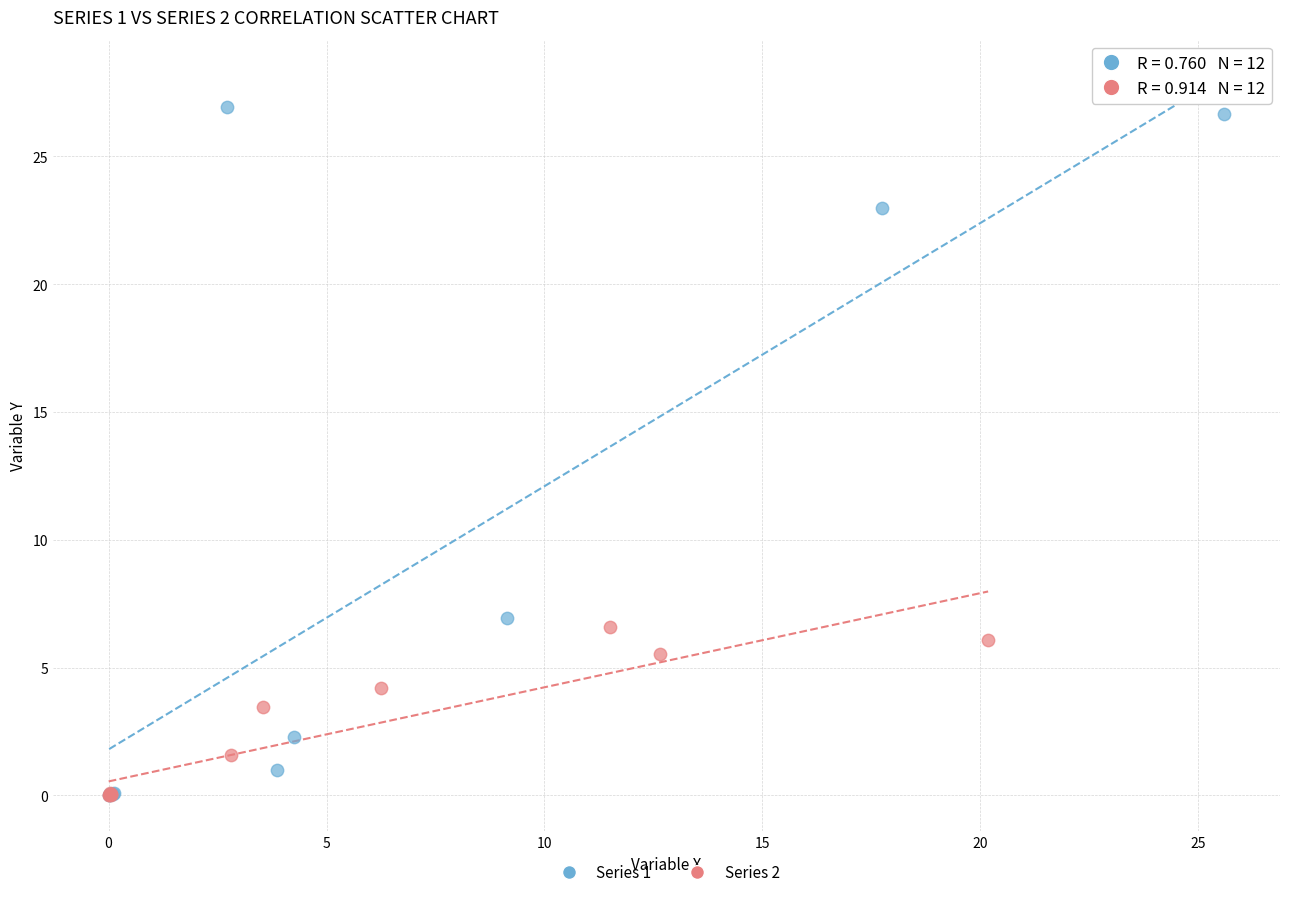

Which series reaches the maximum Y coordinate?

Series 1